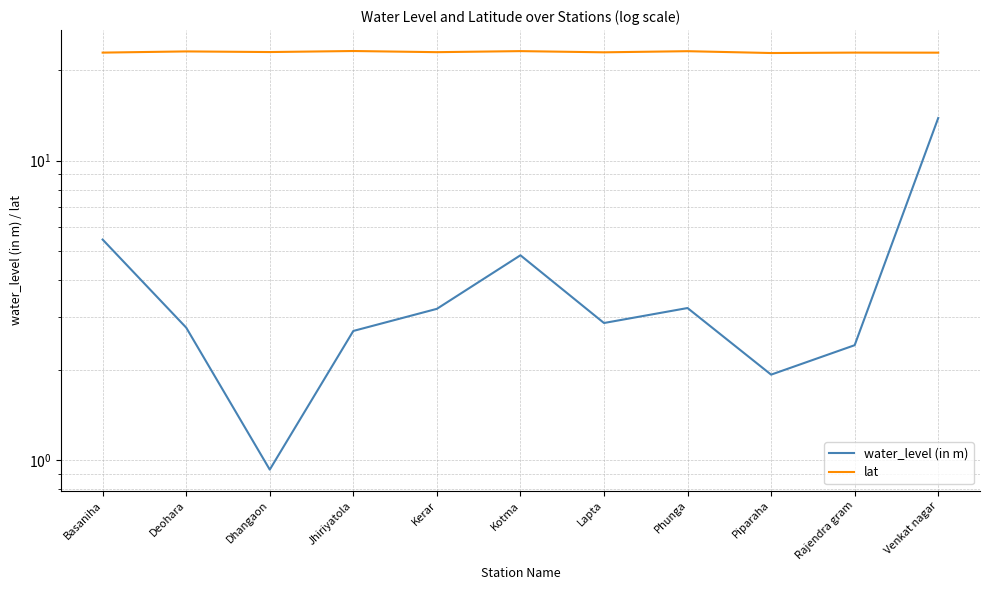

True or false: water_level (in m) and lat intersect in this chart.

False